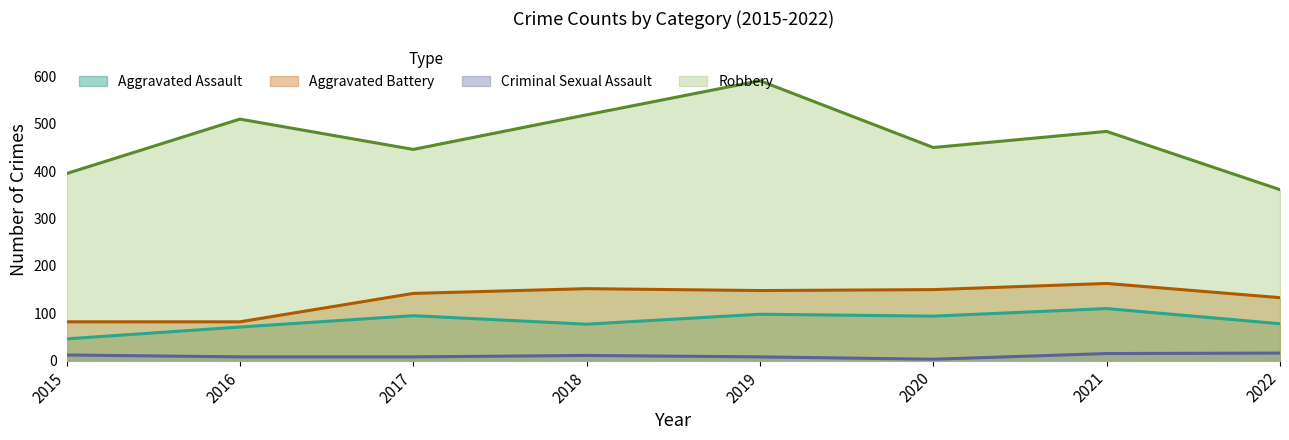

Read the Robbery value at 2022.

361